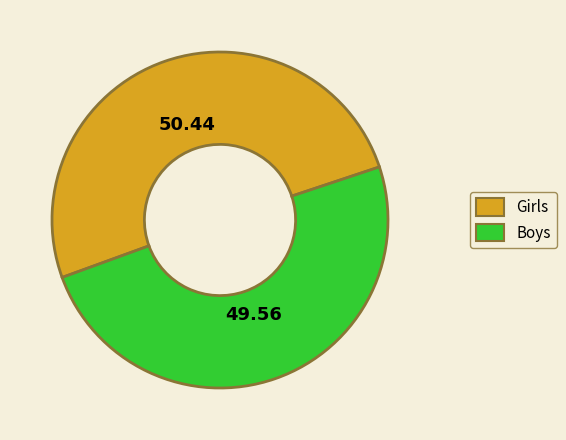

Does any single category account for the majority?

Yes